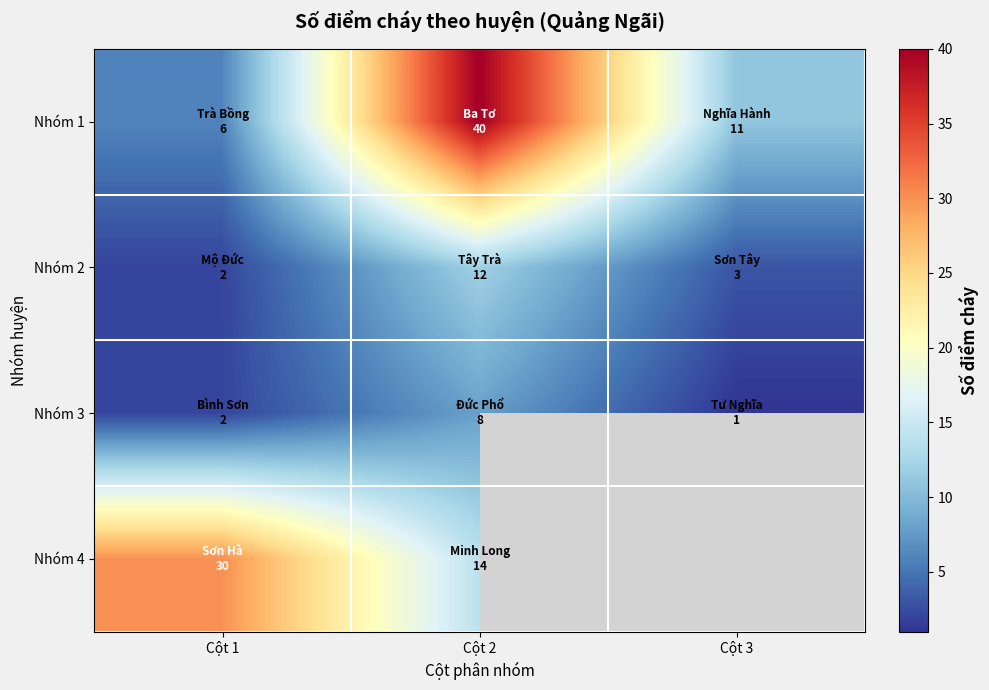

Where does the Nhóm 2 series first go above 3?

Cột 2